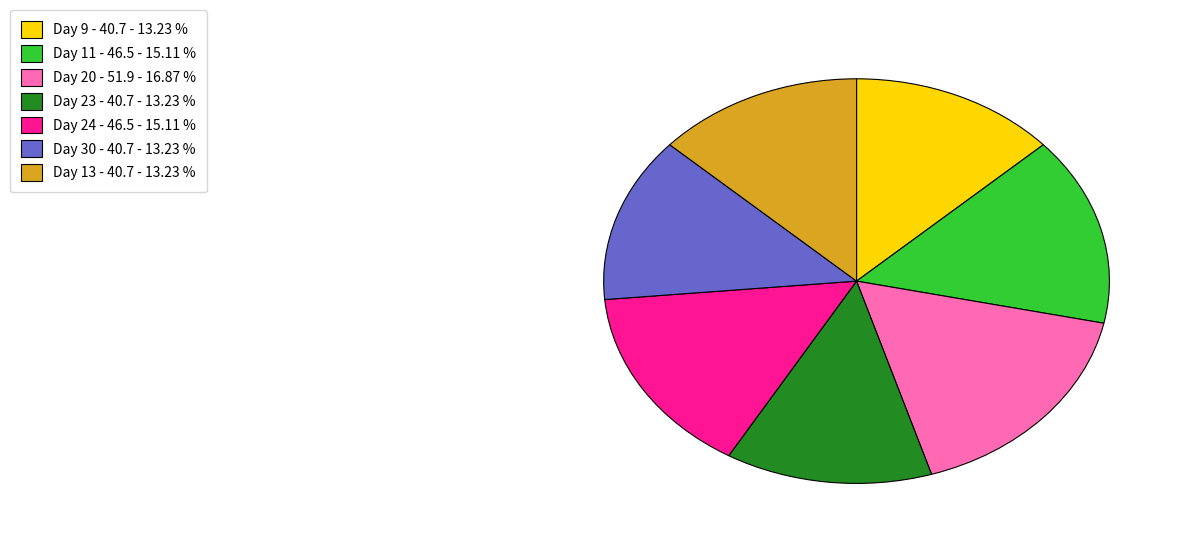

Is there a majority slice in this chart?

No